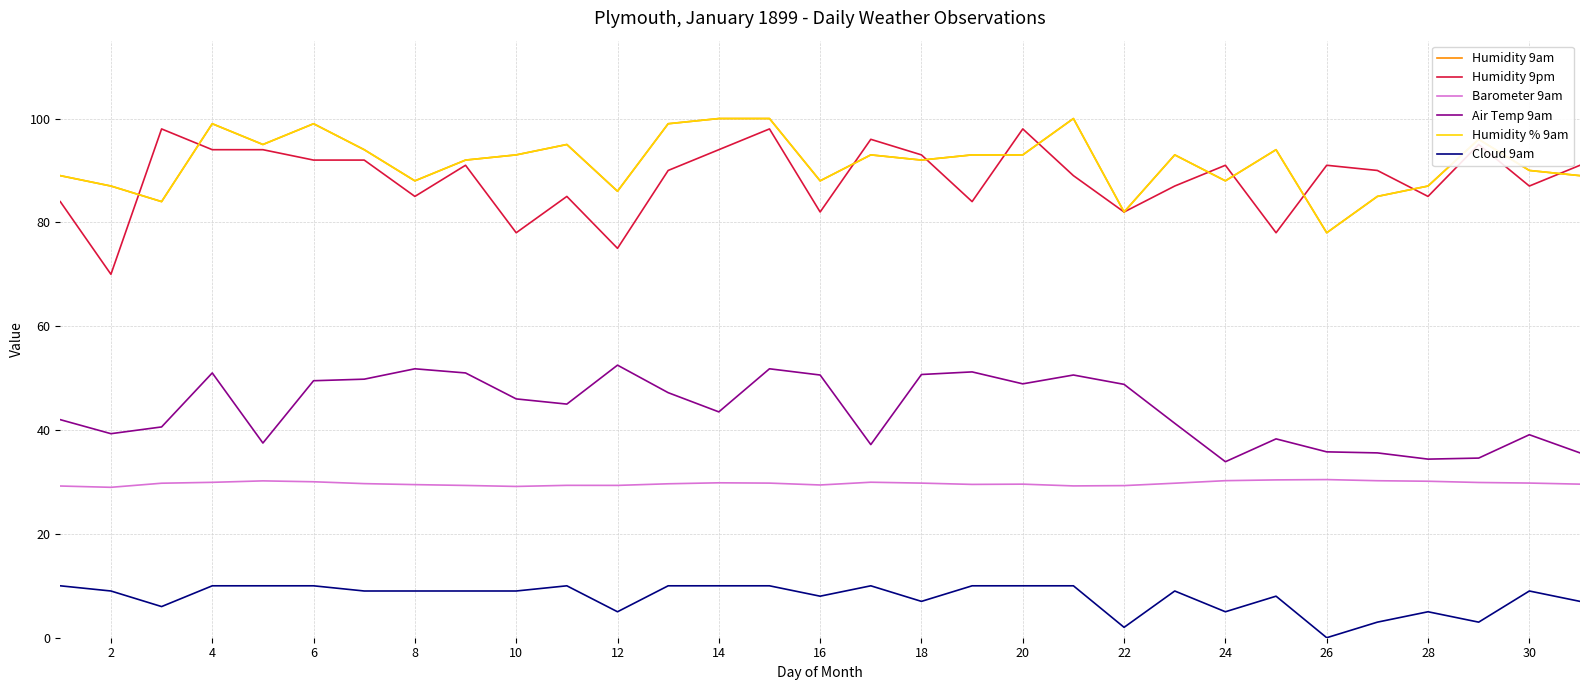

Does the chart have visible grid lines?

Yes